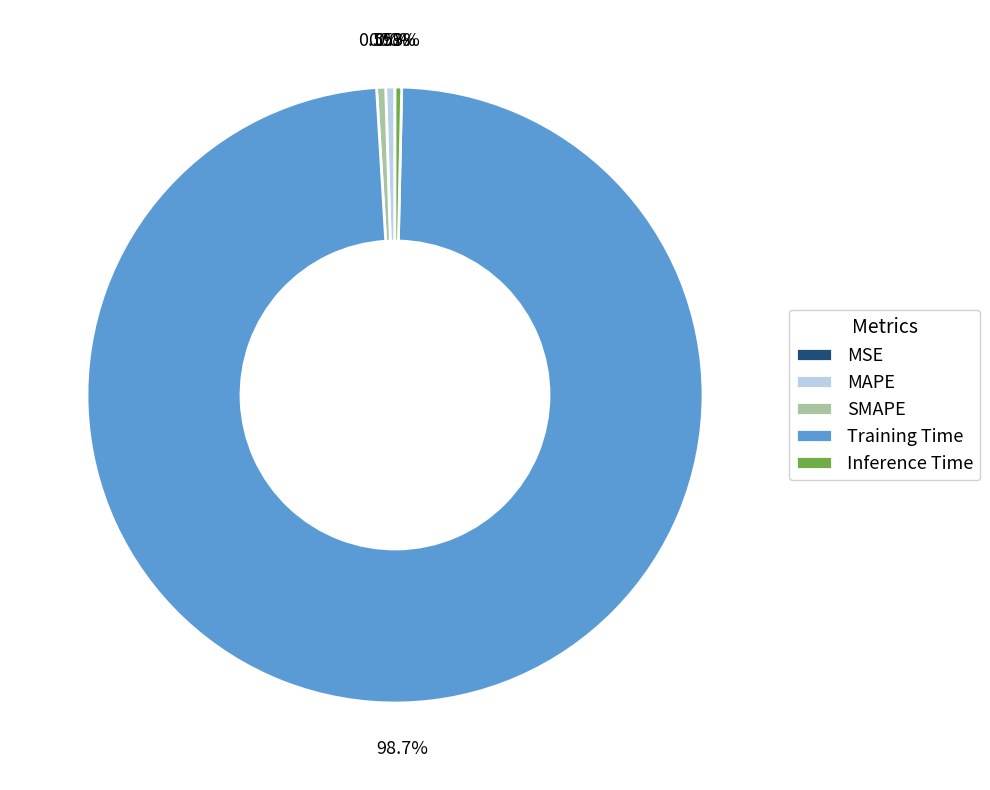

Does any single category account for the majority?

Yes